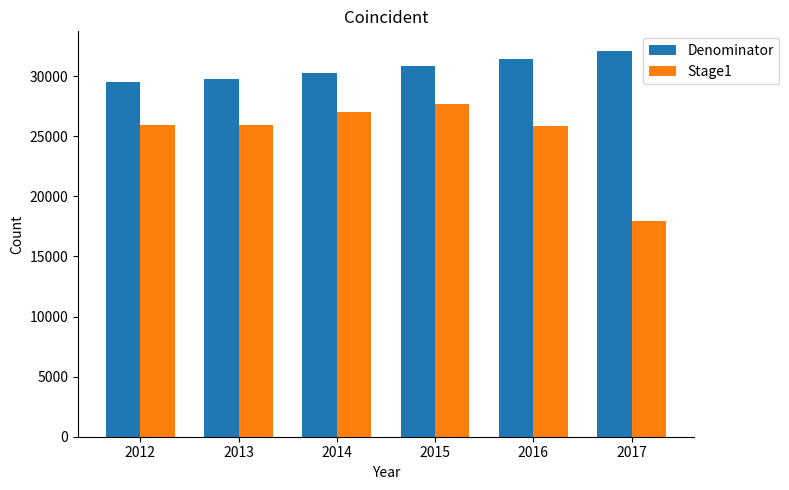

How many data points in Stage1 are less than 25940?

3